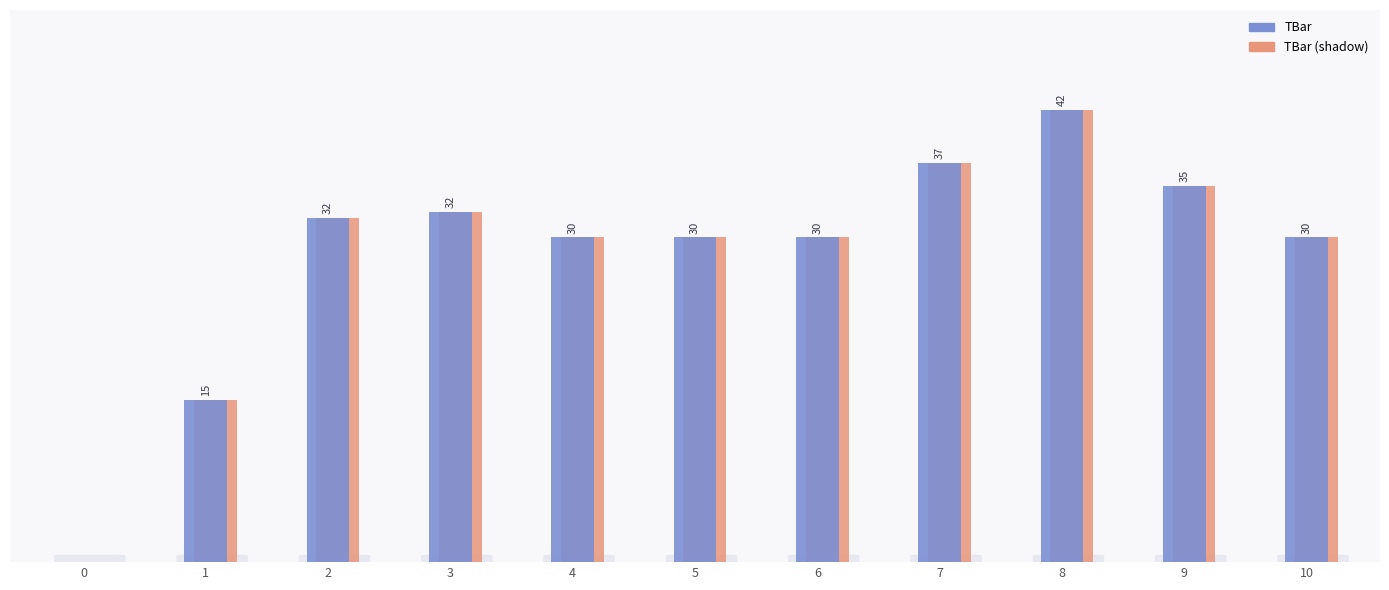

True or false: TBar has a value of 34.7 at 9.

True